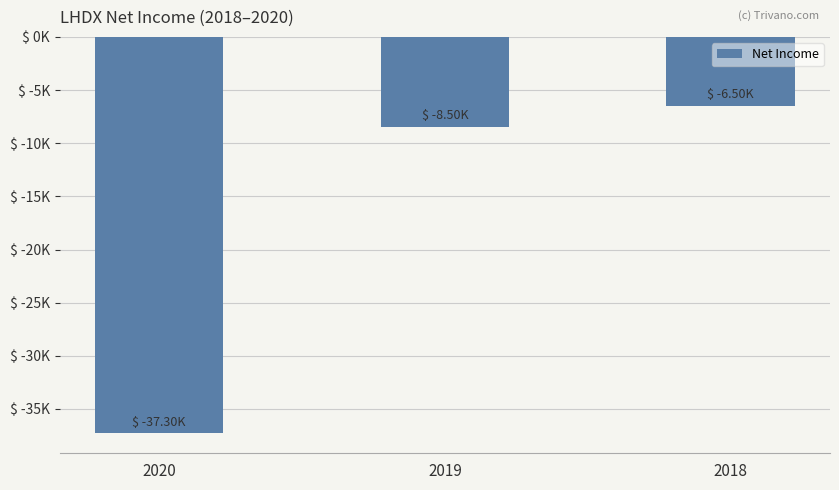

The value at 2019 is -8500. True or false?

True